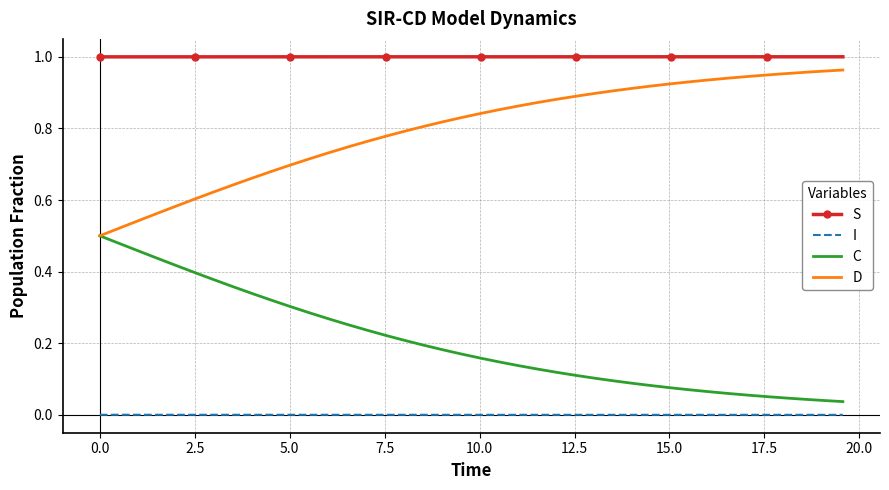

True or false: S and D cross at least once.

False